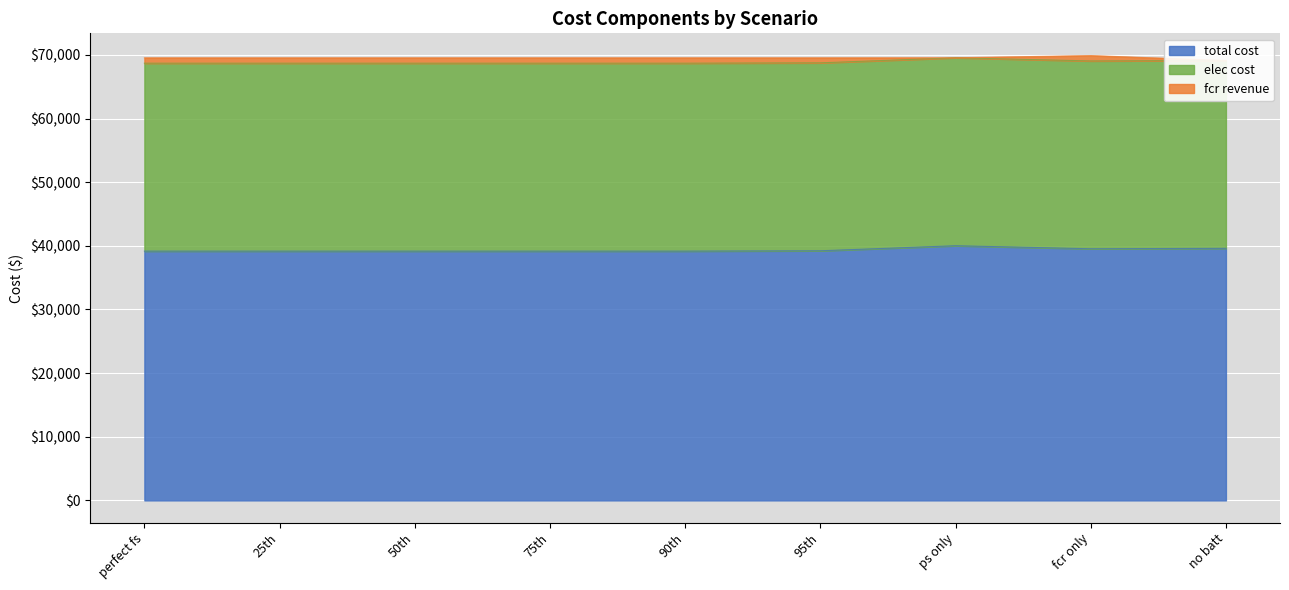

Is it true that elec cost equals 12282.7 at fcr only?

False